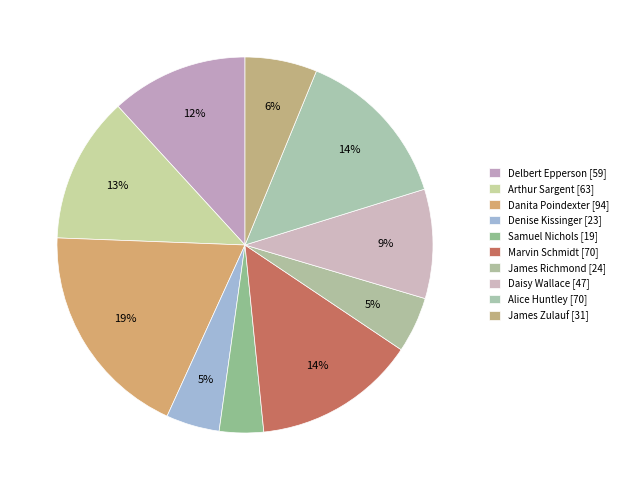

How many slices are in this pie chart?

10